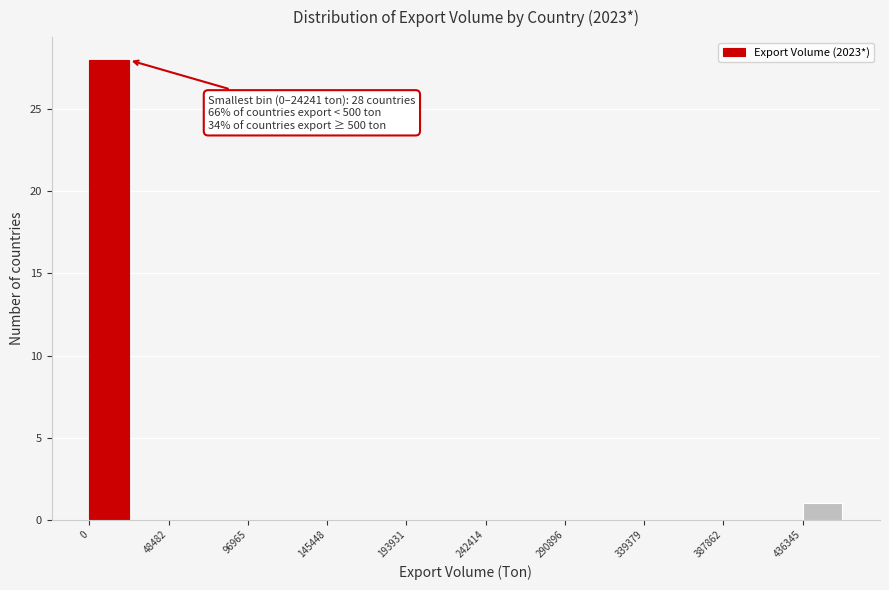

Which range on the x-axis has the tallest bar?

0 to 25000